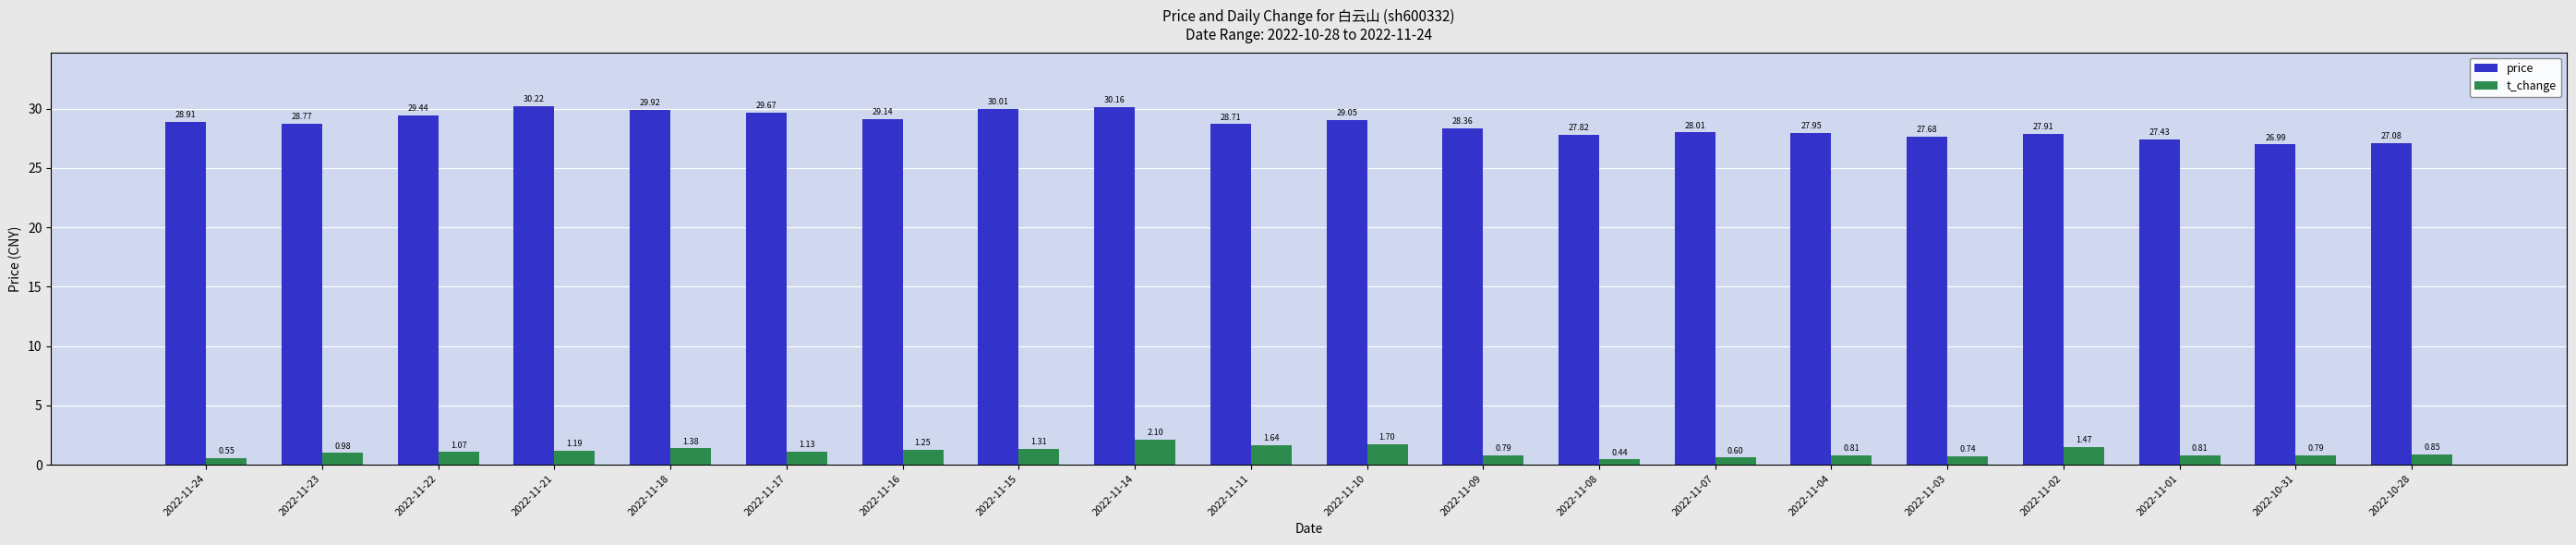

What is the sum of all price values?

573.2